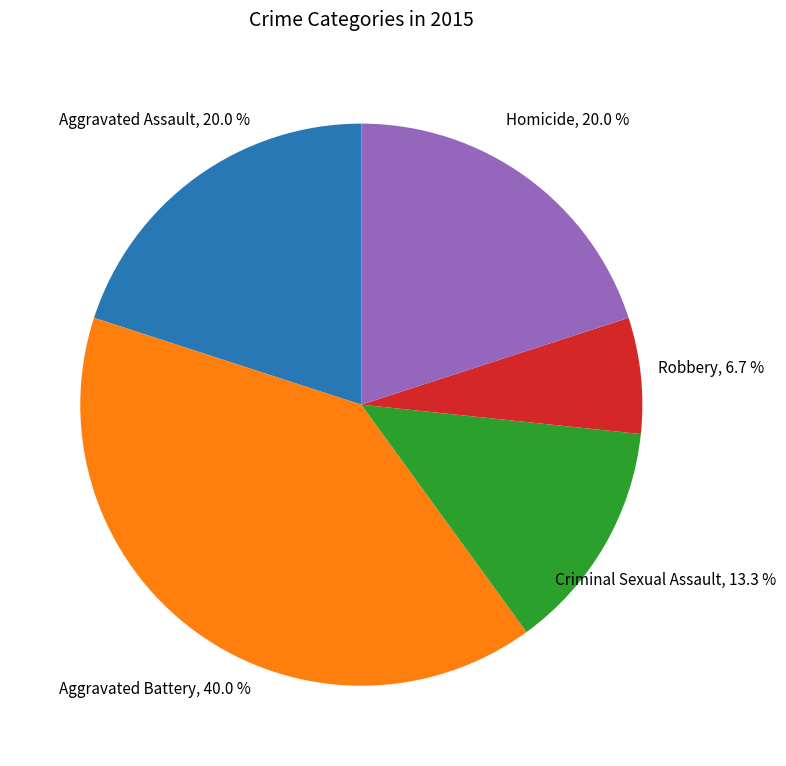

Is the sum of Criminal Sexual Assault and Homicide greater than half?

No